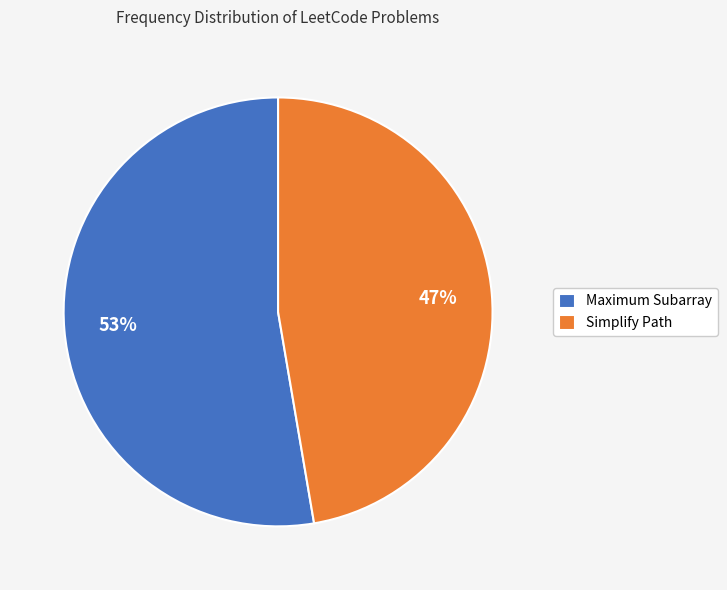

Is there a majority slice in this chart?

Yes